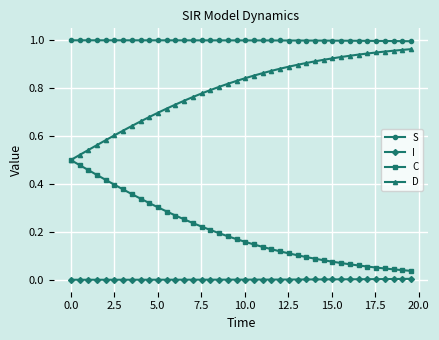

True or false: D and I cross at least once.

False